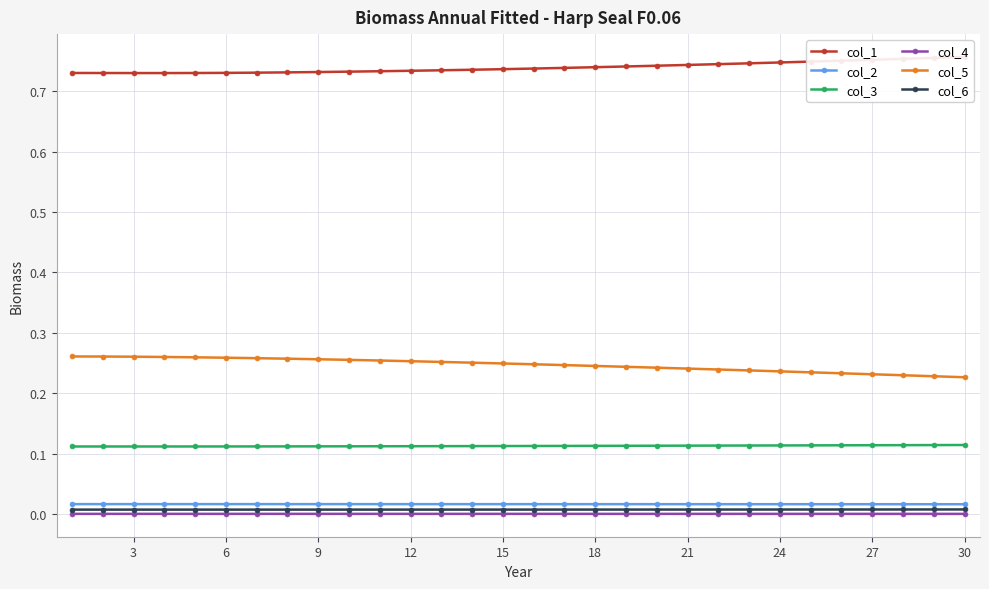

True or false: col_2 and col_5 cross at least once.

False